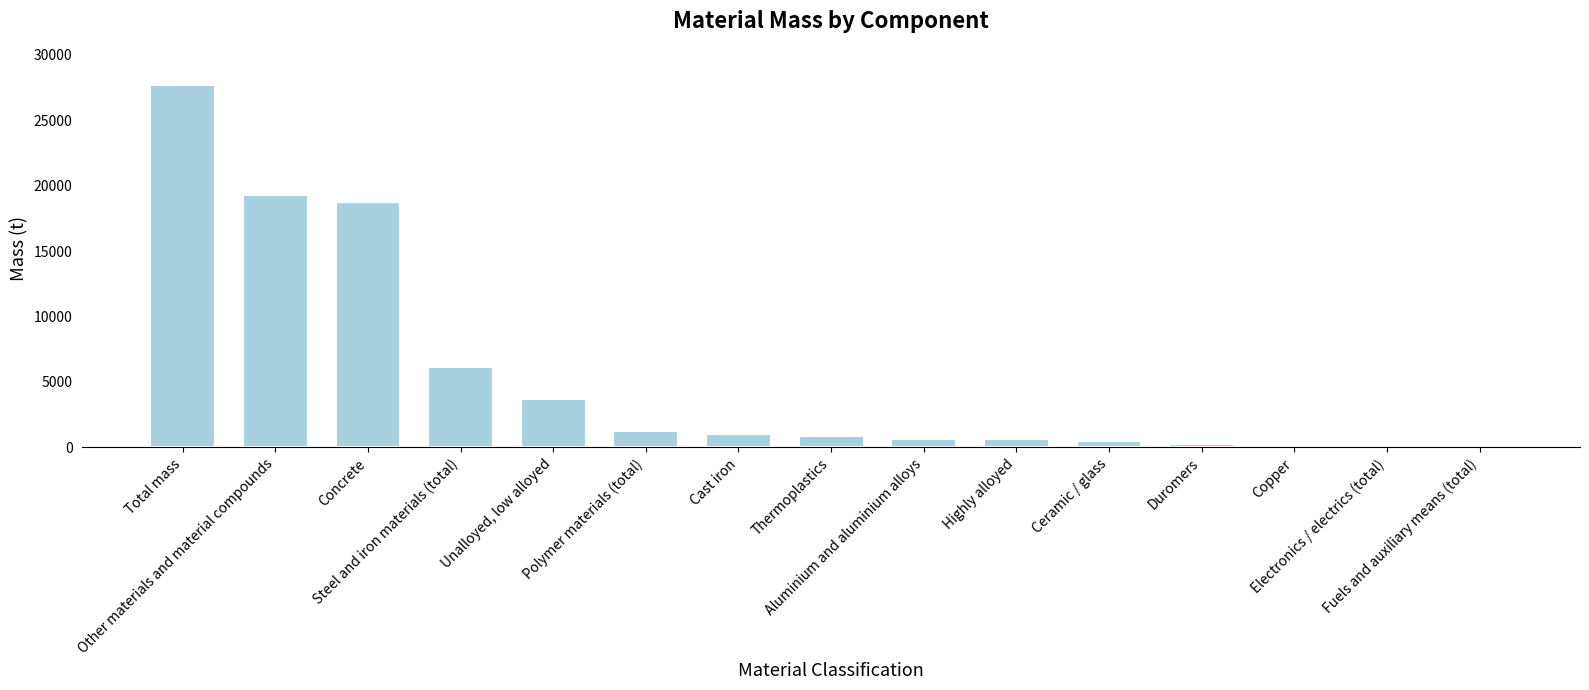

Is it true that the value at Other materials and material compounds is 19304?

True